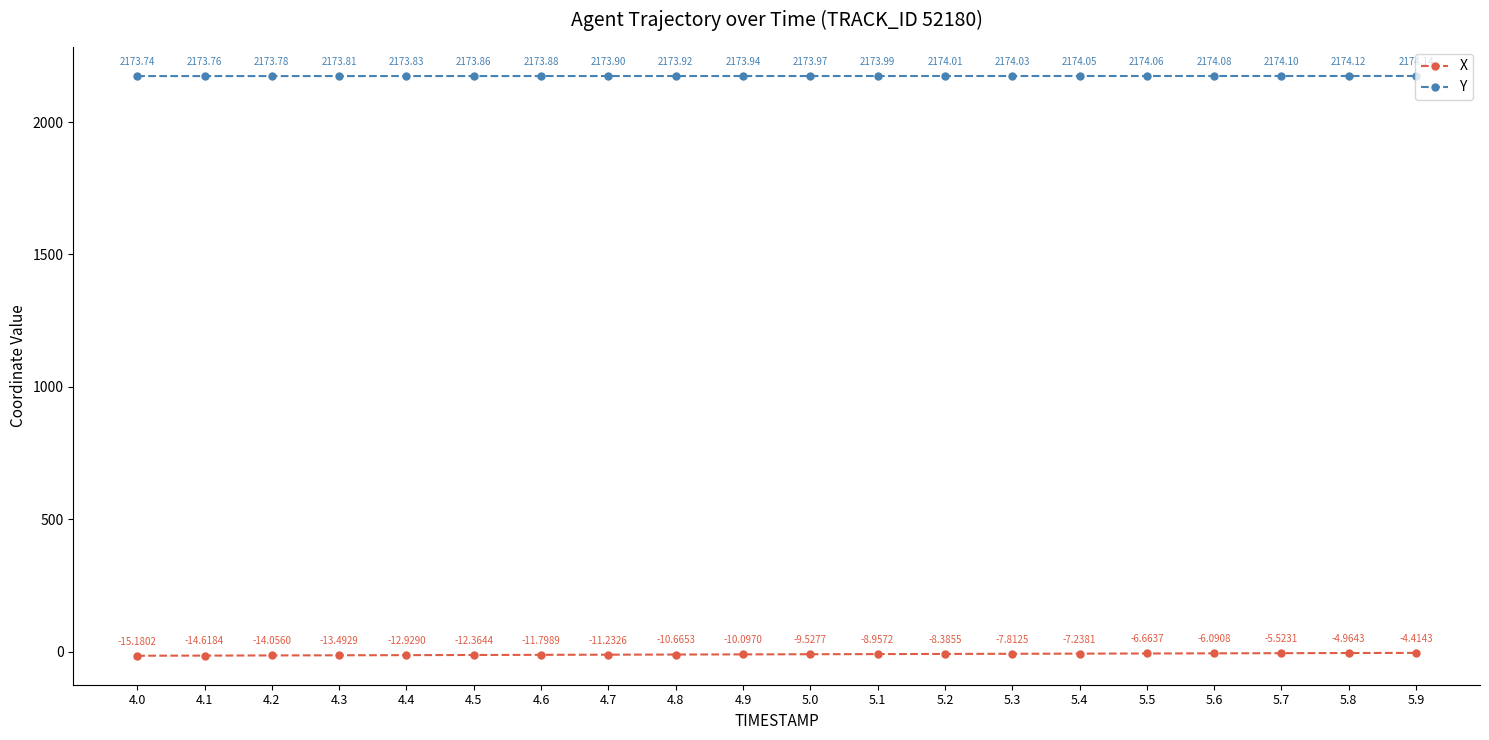

What is the sum of all X values?

-196.0